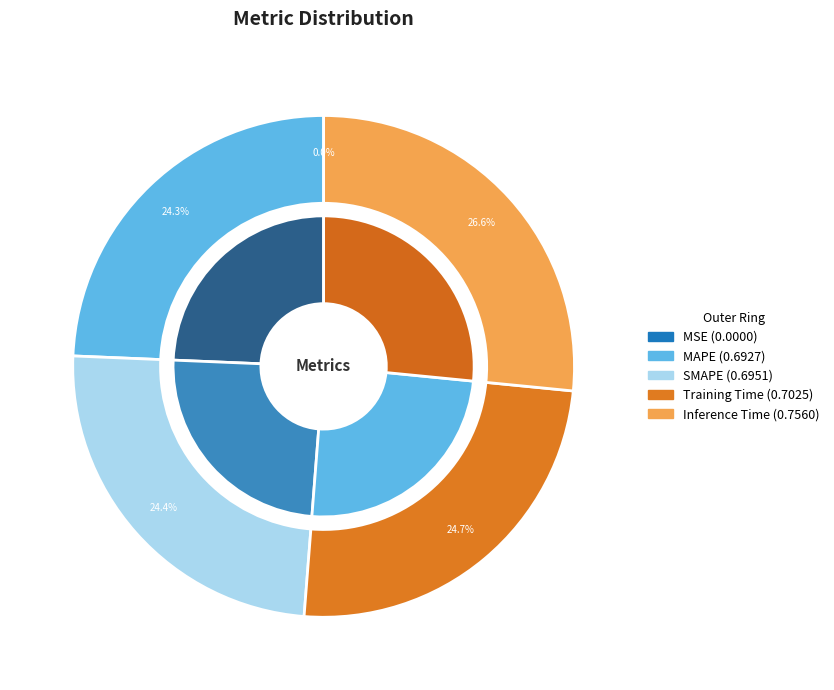

Between Inference Time and MSE, which is larger?

Inference Time